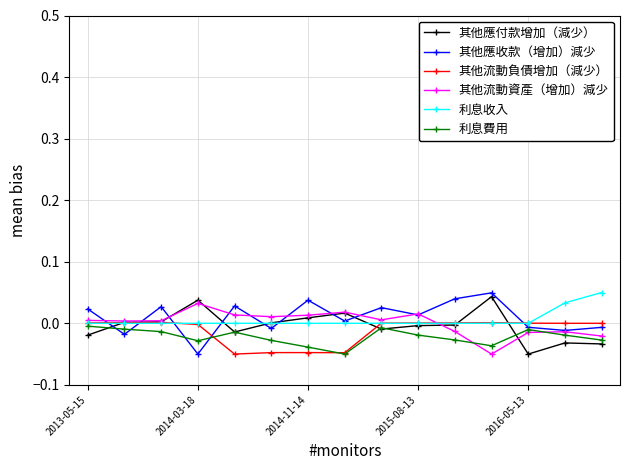

At which label does 其他流動資產（增加）減少 reach its peak?

2014-03-18